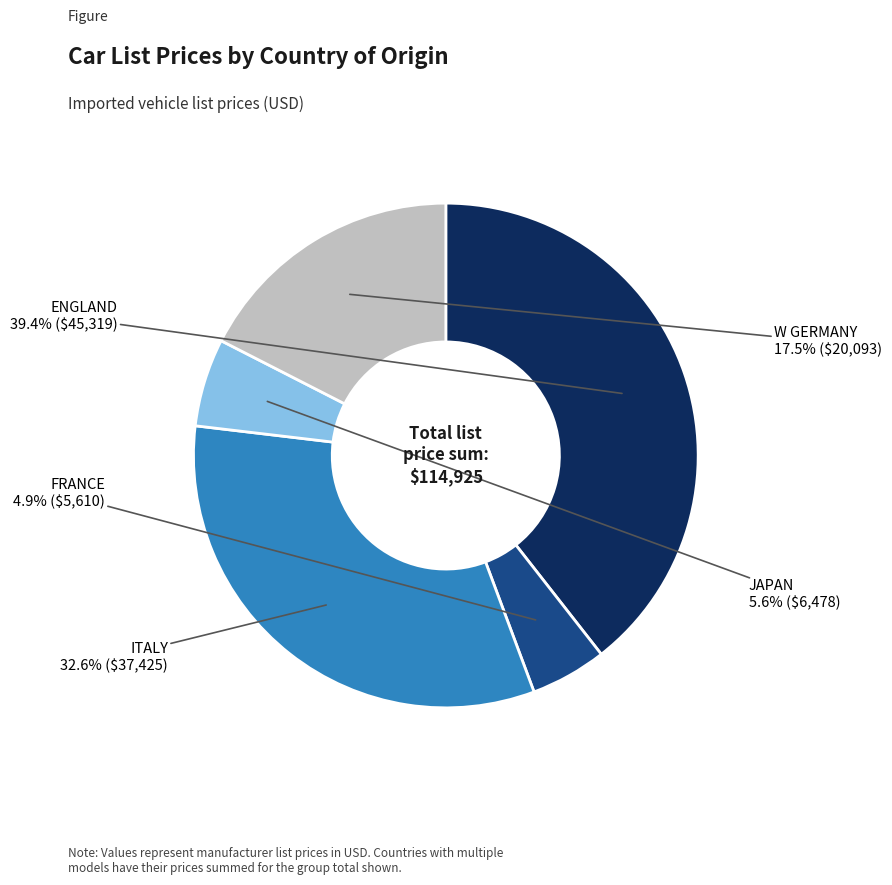

Is there any slice that represents more than half of the pie?

No